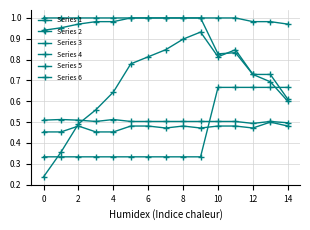

Is this an area chart (filled region under the line)?

No